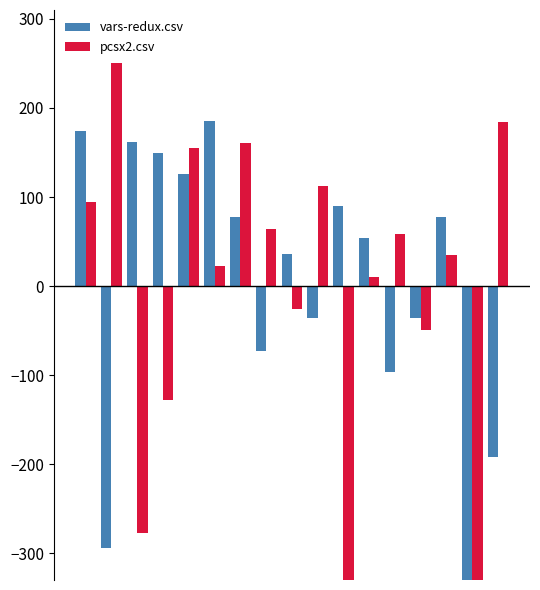

Which series has the largest total across all categories?

pcsx2.csv